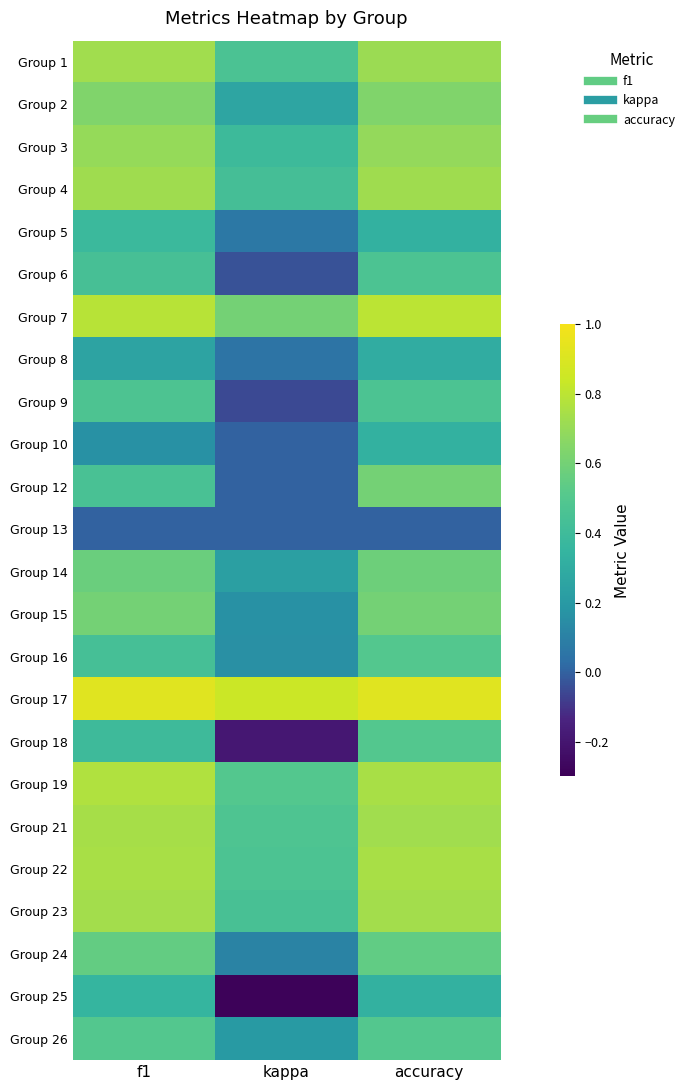

At how many categories does at least one series exceed 0?

3